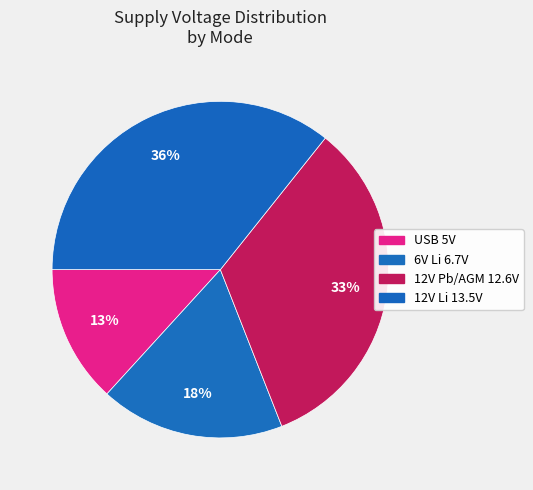

True or false: 12V Pb/AGM 12.6V accounts for 26% of the total.

False